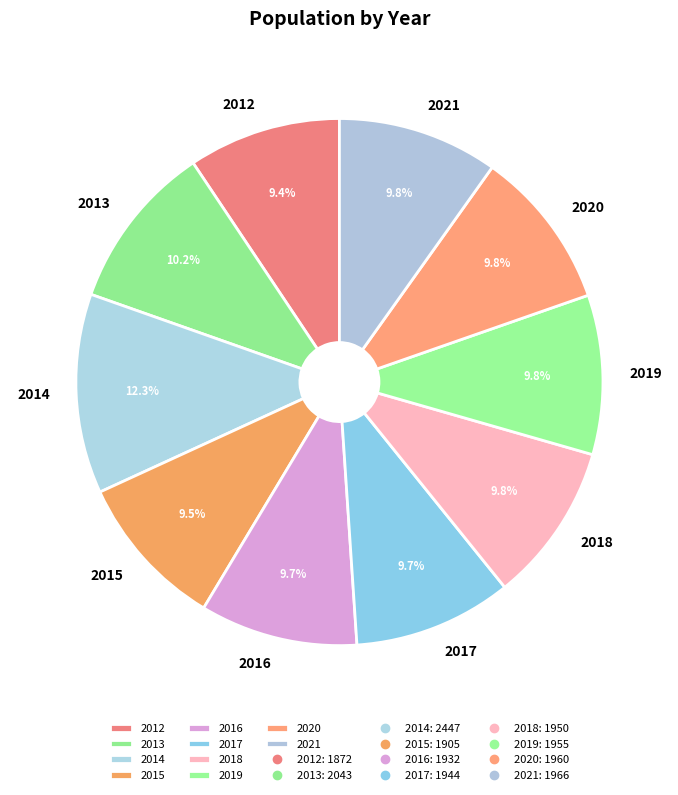

True or false: 2017 accounts for 10% of the total.

True